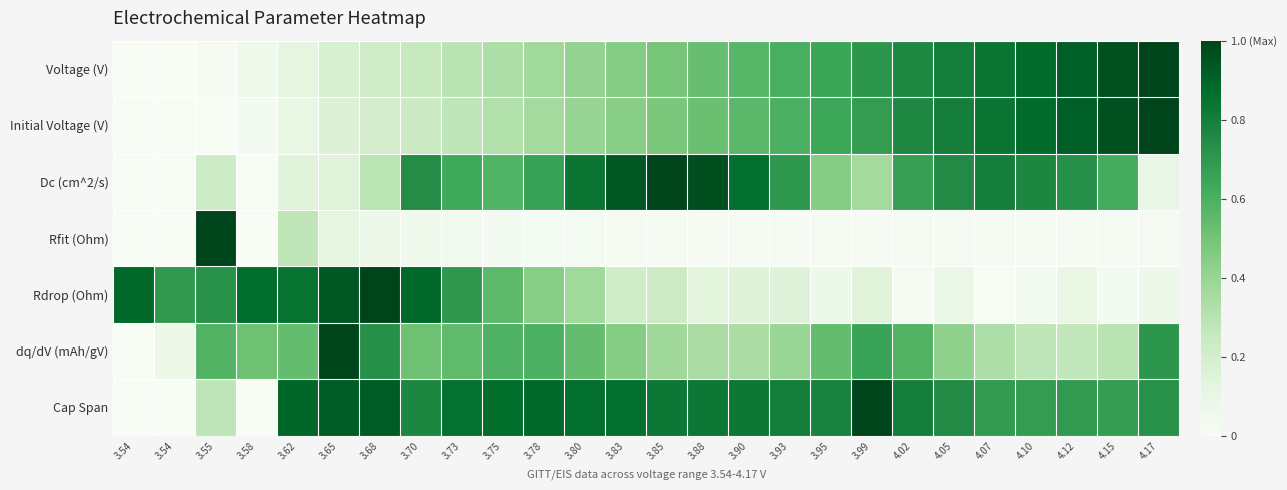

At how many categories does at least one series exceed 0?

26